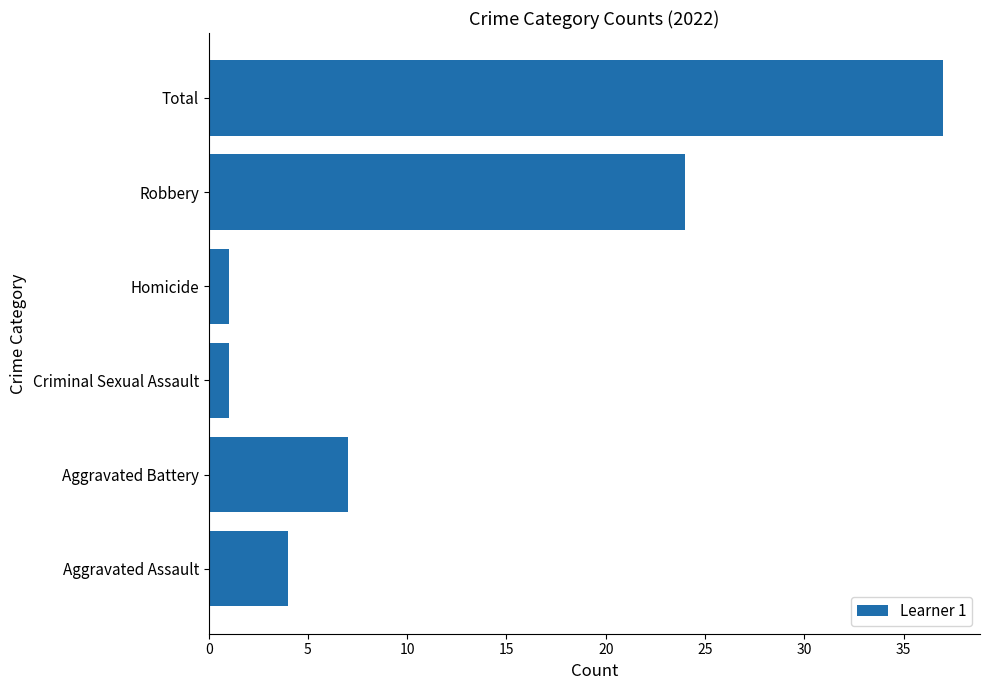

The chart shows a value of 33 at Robbery. True or false?

False